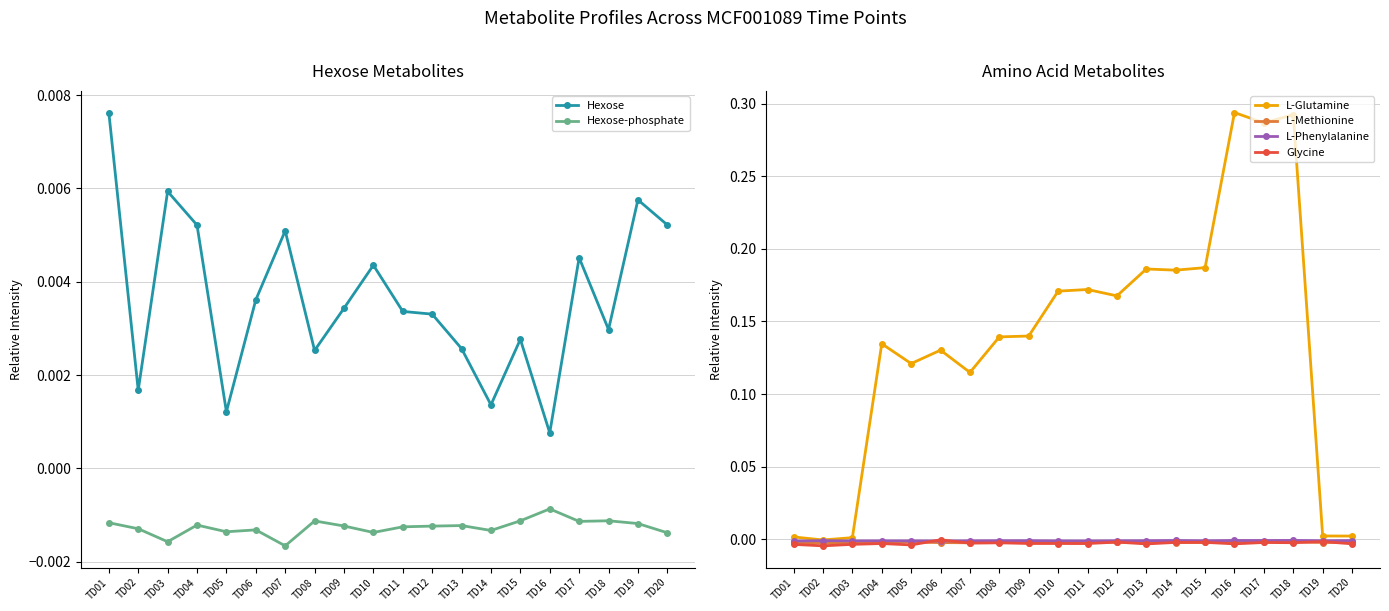

Reading left to right, what are all the values shown in this chart?

Hexose: 0.0	0.0	0.0	0.0	0.0	0.0	0.0	0.0	0.0	0.0	0.0	0.0	0.0	0.0	0.0	0.0	0.0	0.0	0.0	0.0
Hexose-phosphate: -0.0	-0.0	-0.0	-0.0	-0.0	-0.0	-0.0	-0.0	-0.0	-0.0	-0.0	-0.0	-0.0	-0.0	-0.0	-0.0	-0.0	-0.0	-0.0	-0.0
L-Glutamine: 0.0	-0.0	0.0	0.1	0.1	0.1	0.1	0.1	0.1	0.2	0.2	0.2	0.2	0.2	0.2	0.3	0.3	0.3	0.0	0.0
L-Methionine: -0.0	-0.0	-0.0	-0.0	-0.0	-0.0	-0.0	-0.0	-0.0	-0.0	-0.0	-0.0	-0.0	-0.0	-0.0	-0.0	-0.0	-0.0	-0.0	-0.0
L-Phenylalanine: -0.0	-0.0	-0.0	-0.0	-0.0	-0.0	-0.0	-0.0	-0.0	-0.0	-0.0	-0.0	-0.0	-0.0	-0.0	-0.0	-0.0	-0.0	-0.0	-0.0
Glycine: -0.0	-0.0	-0.0	-0.0	-0.0	-0.0	-0.0	-0.0	-0.0	-0.0	-0.0	-0.0	-0.0	-0.0	-0.0	-0.0	-0.0	-0.0	-0.0	-0.0